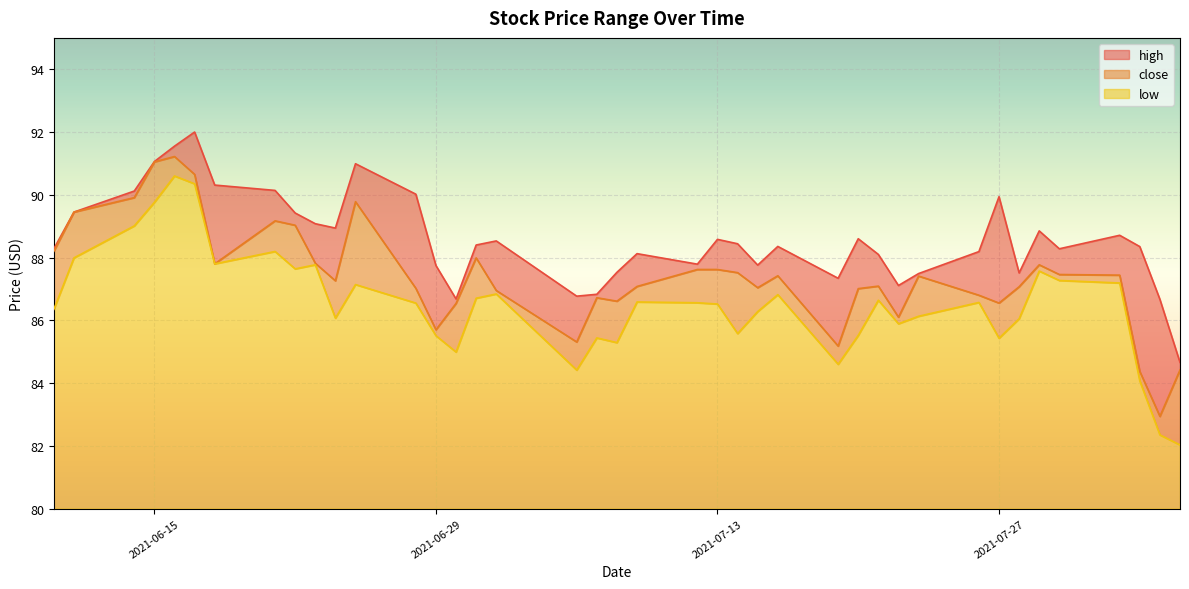

Rank the series at 2021-08-05 from lowest to highest value.

low, close, high